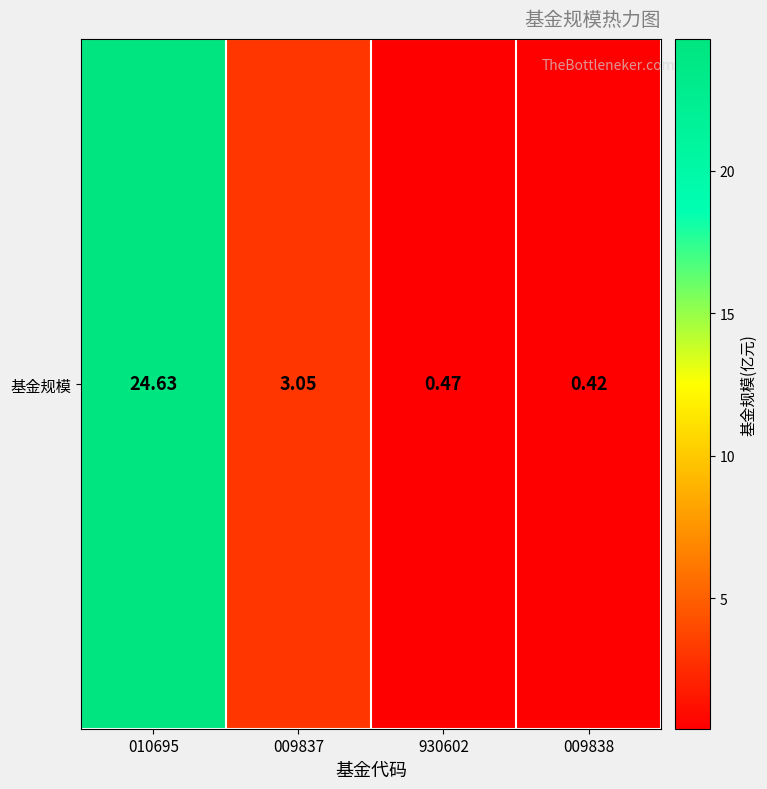

Rank the categories by value from lowest to highest.

009838, 930602, 009837, 010695